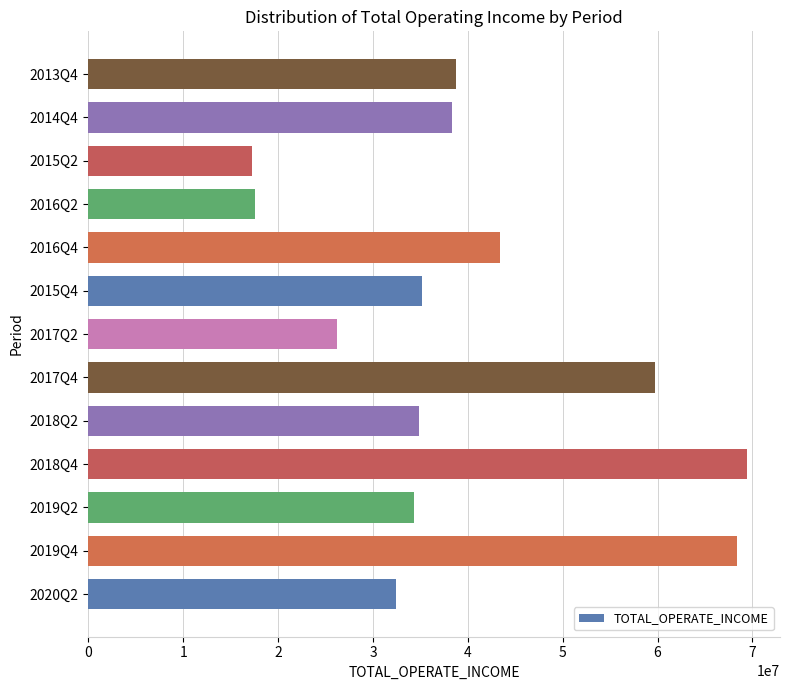

How many values exceed 35166533?

7